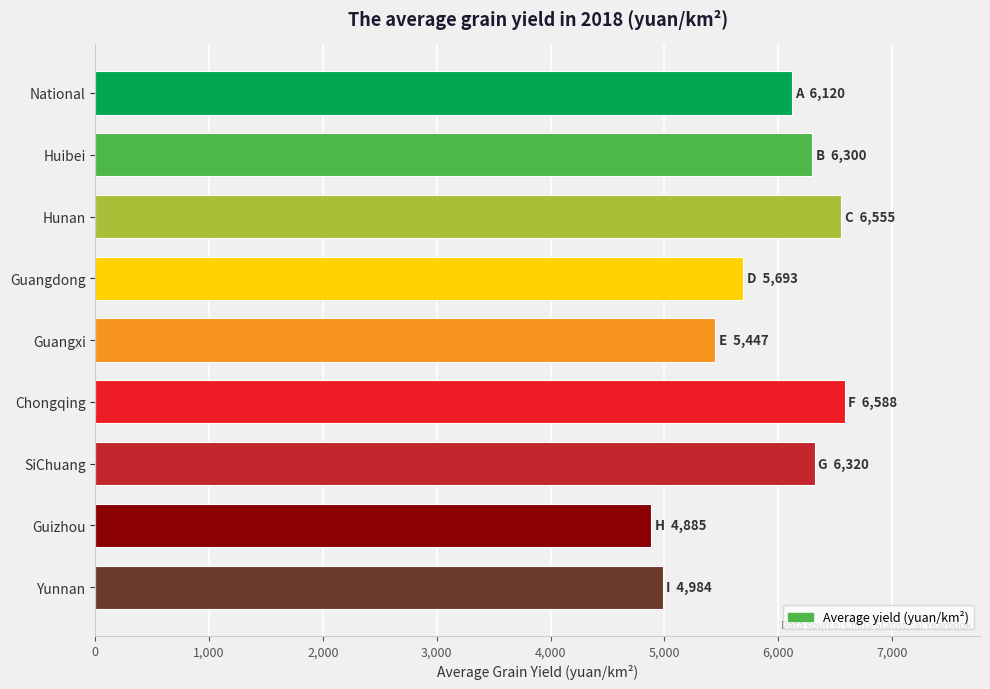

What is the label of the 3rd bar from the bottom?

SiChuang